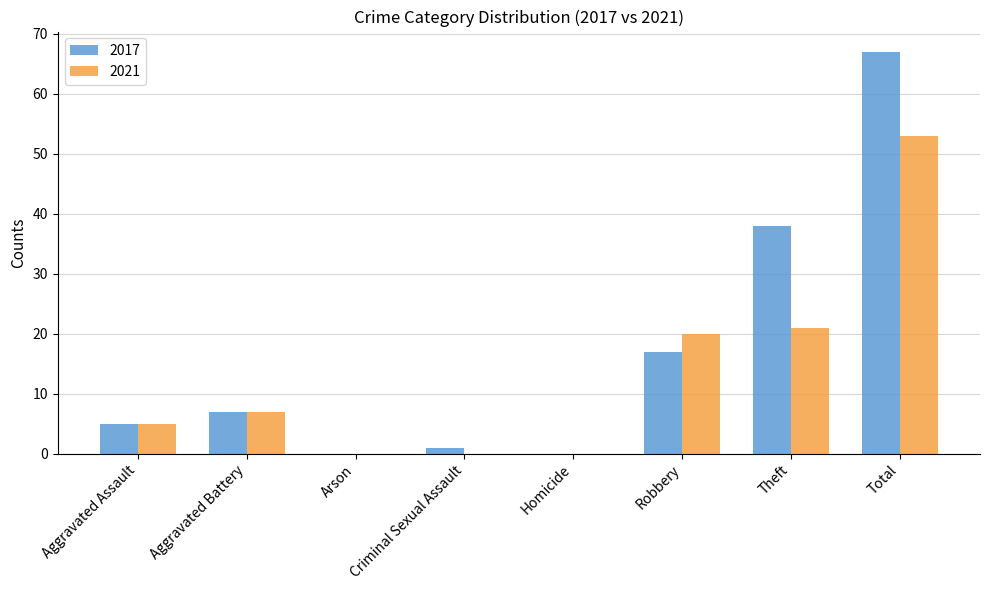

What is the difference between the 2021 values at Robbery and Homicide?

20